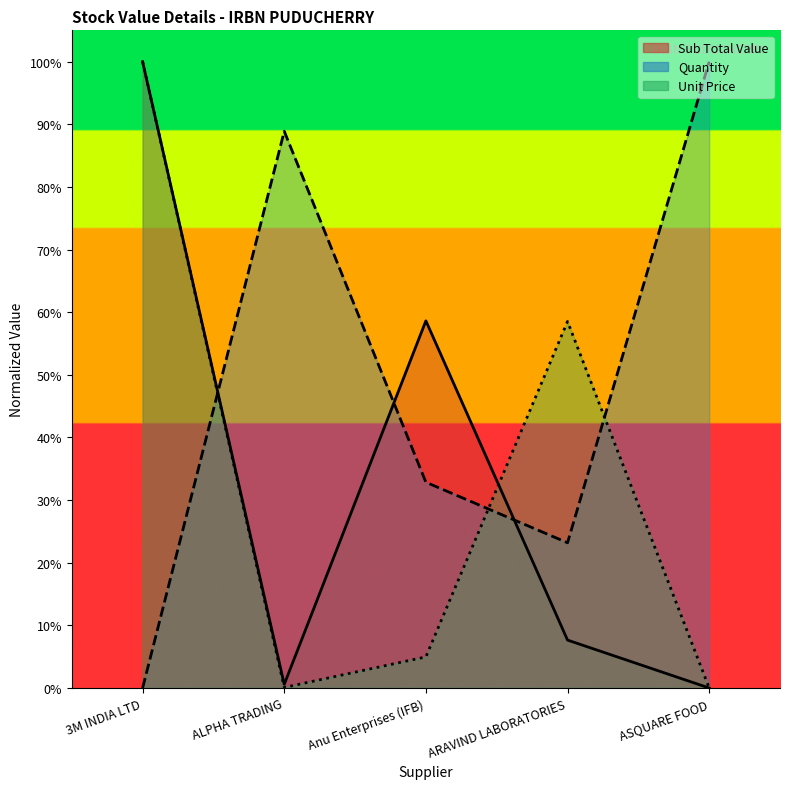

How many interior local valleys does the Unit Price series have?

1